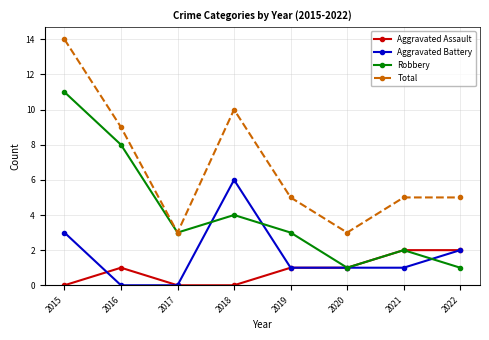

Where is the first local maximum for Total?

2018